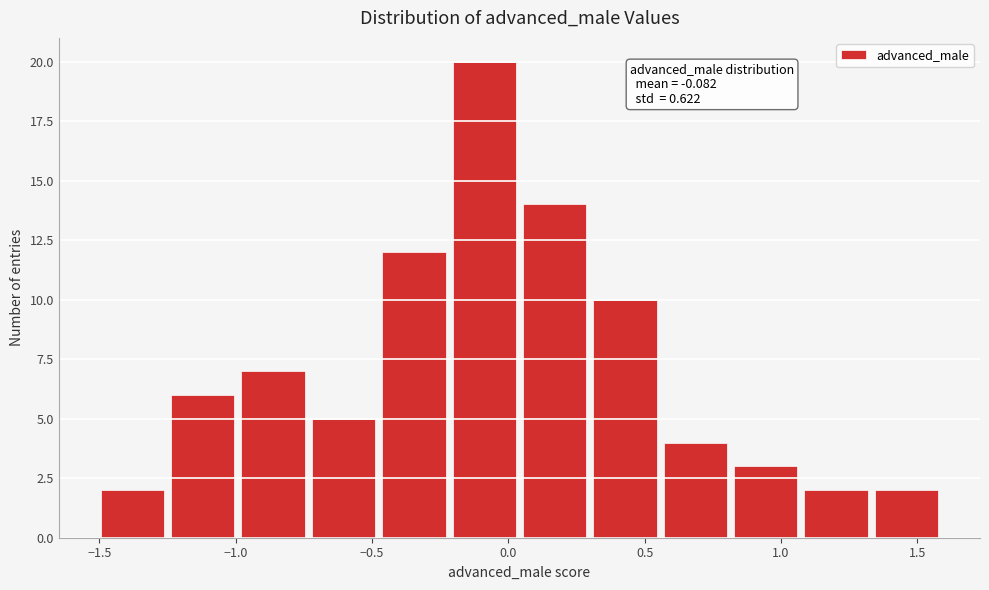

Which range on the x-axis has the tallest bar?

-0.20 to 0.05